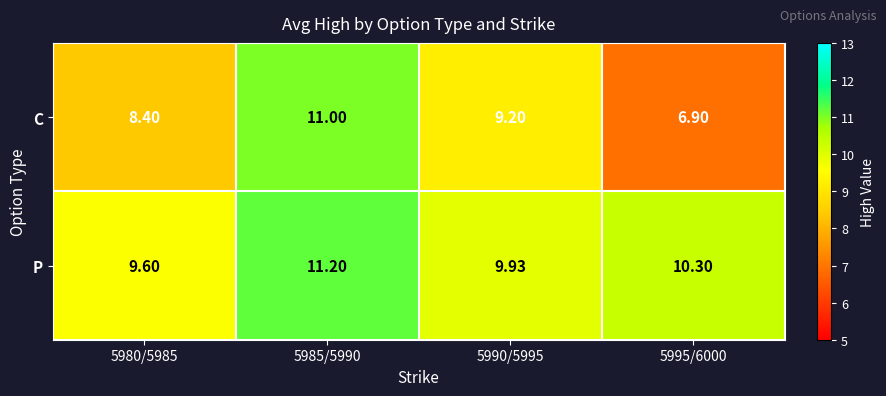

Which label corresponds to the smallest value in the chart?

5995/6000